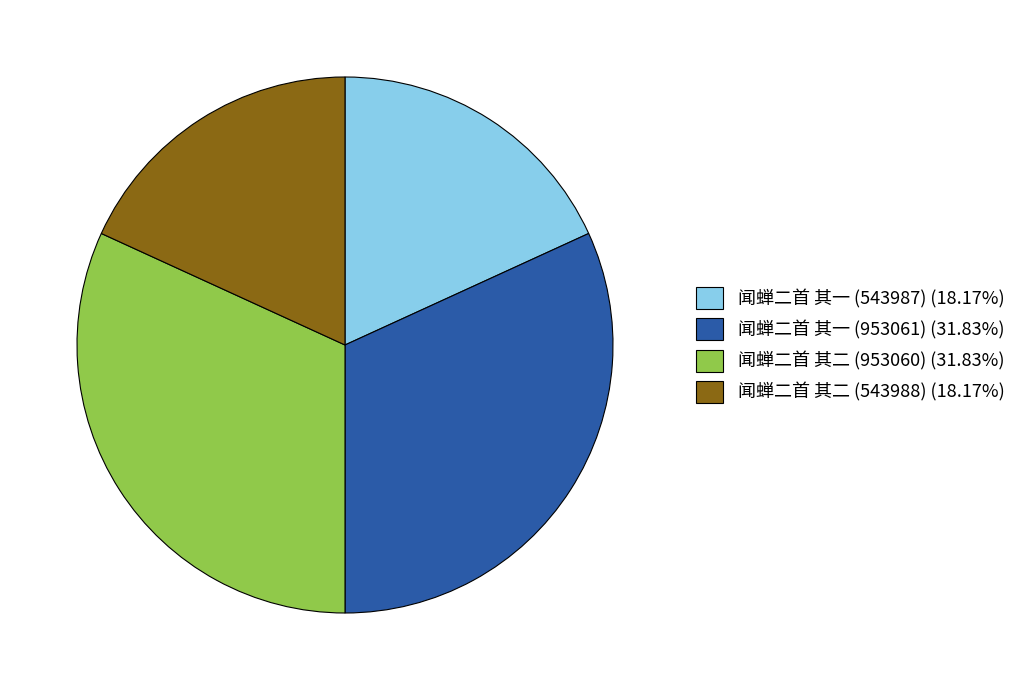

Do 闻蝉二首 其二 (543988) (18.17%) and 闻蝉二首 其一 (543987) (18.17%) together represent more than half of the pie?

No